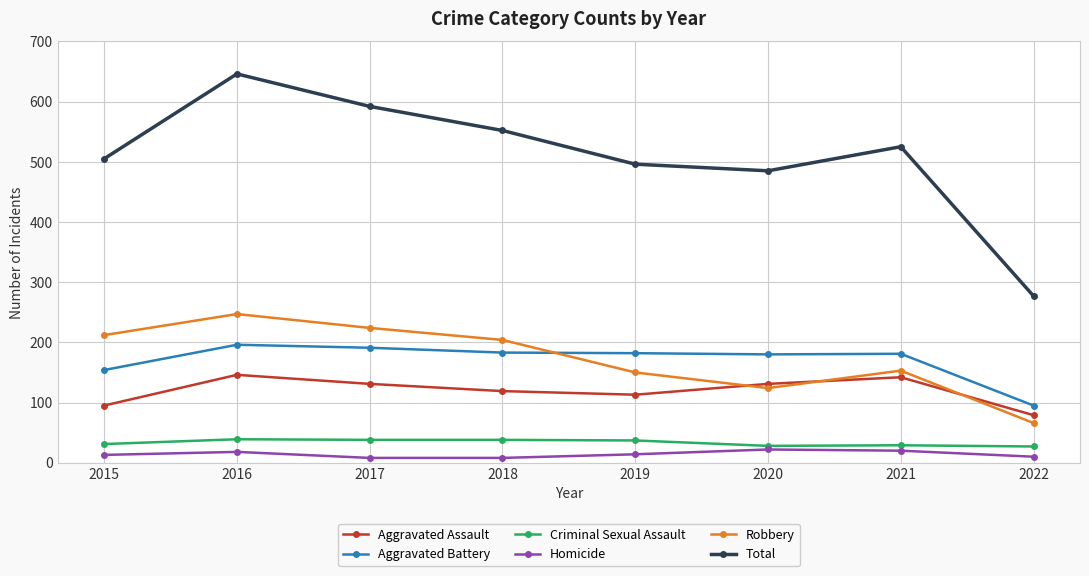

The Total series shows 107 at 2019. True or false?

False